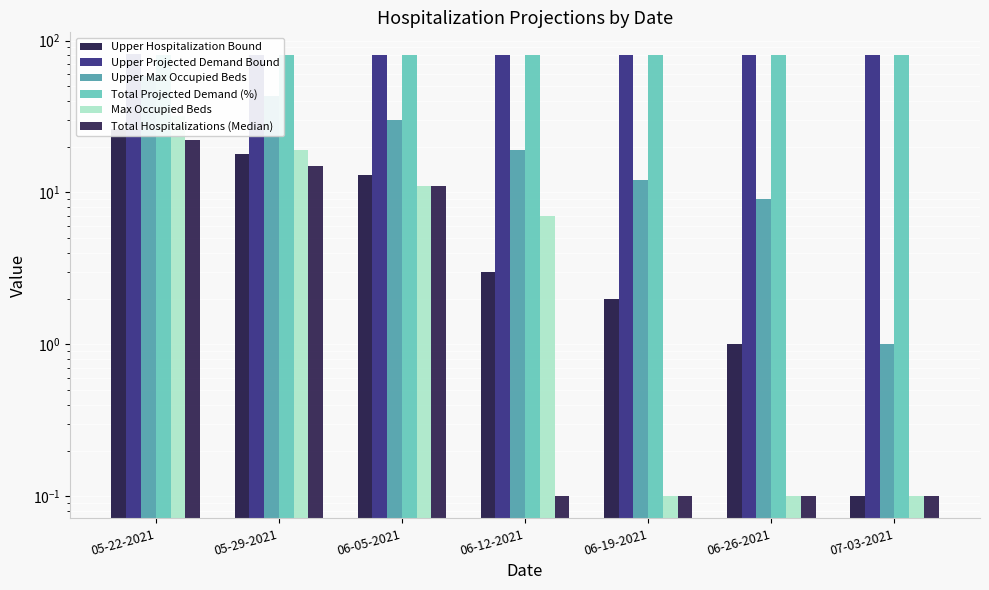

What is the sum of the Upper Hospitalization Bound values at 05-29-2021 and 06-19-2021?

20.0